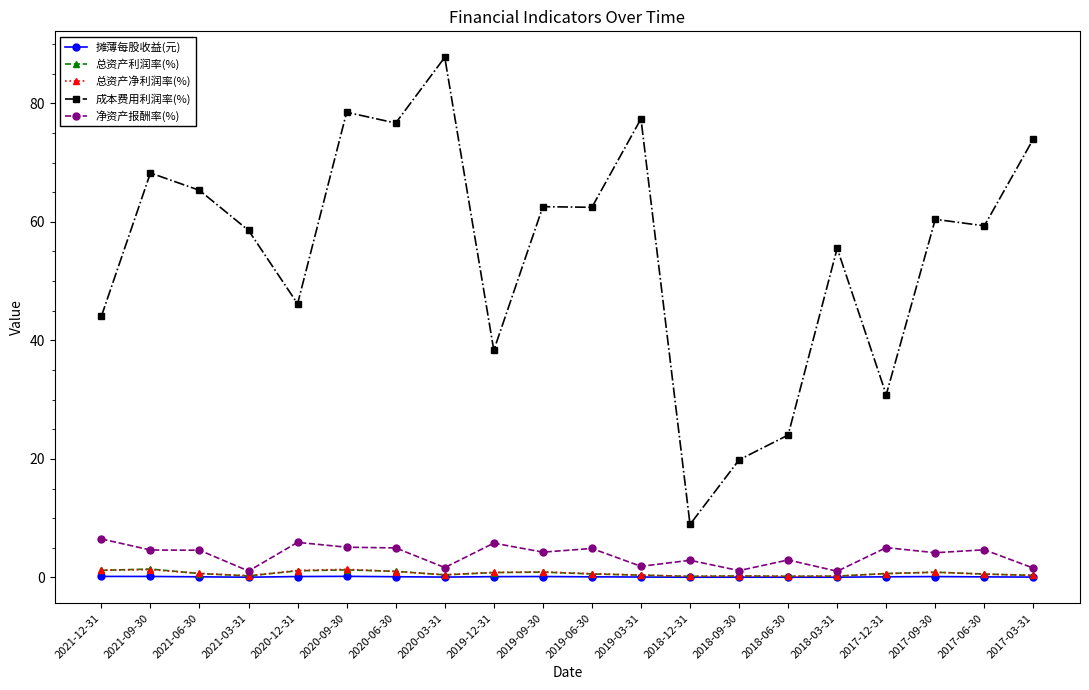

What is the difference between the maximum and minimum values in the 成本费用利润率(%) series?

78.8